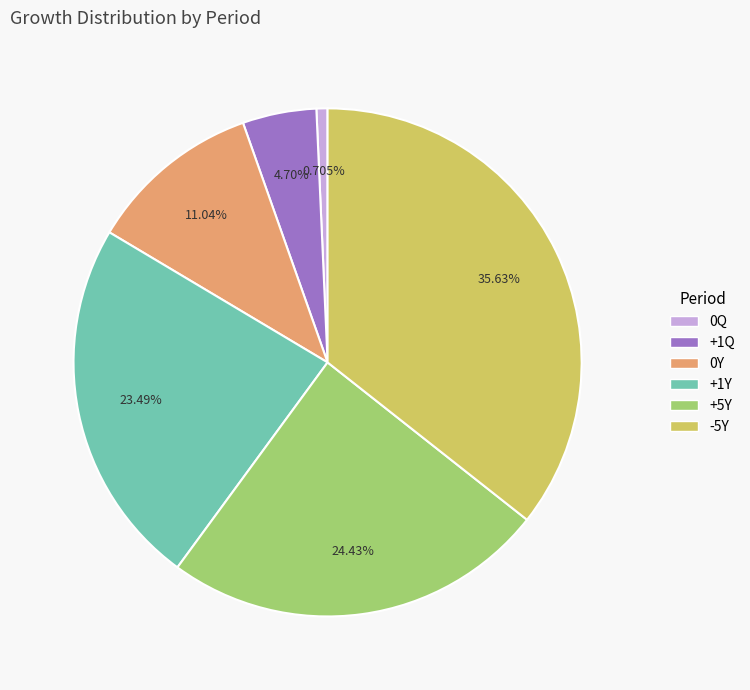

To the nearest percent, what is the average slice percentage?

17%